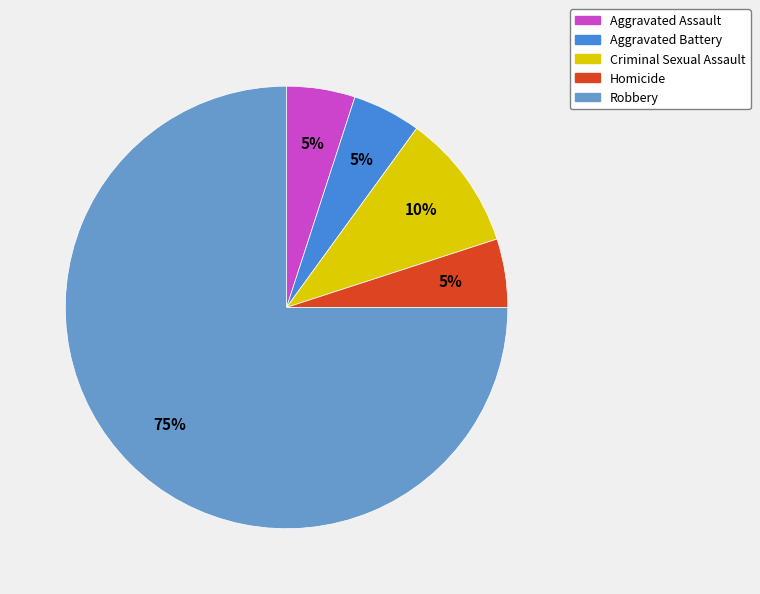

Between Aggravated Battery and Criminal Sexual Assault, which is larger?

Criminal Sexual Assault